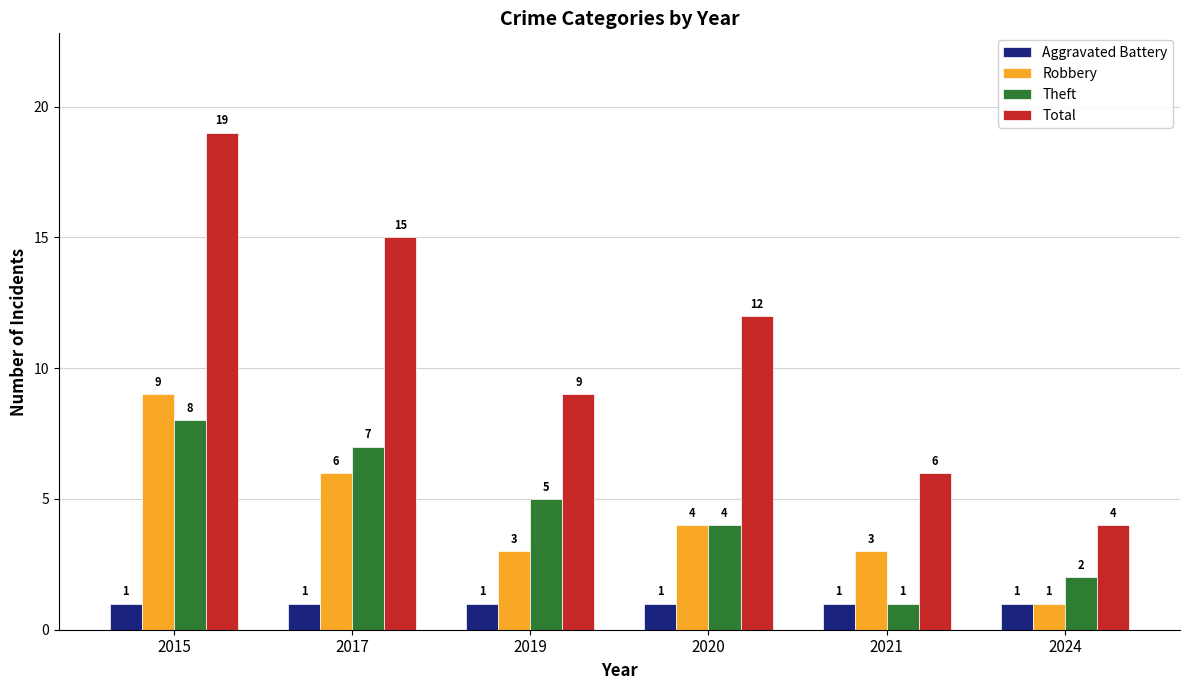

The Robbery series shows 10 at 2017. True or false?

False